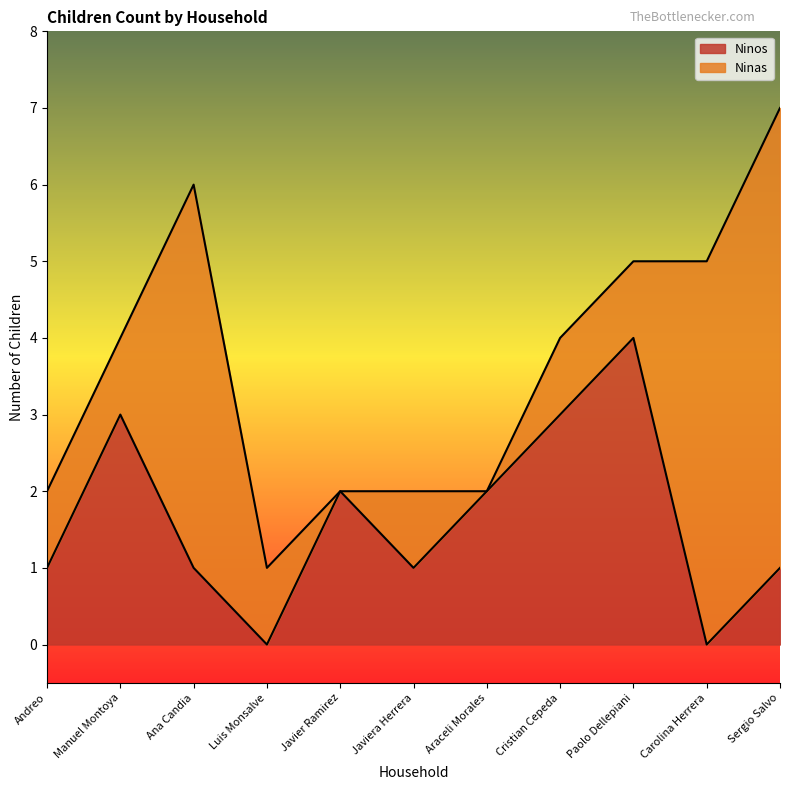

What is the difference between the values at Javiera Herrera and Cristian Cepeda?

2